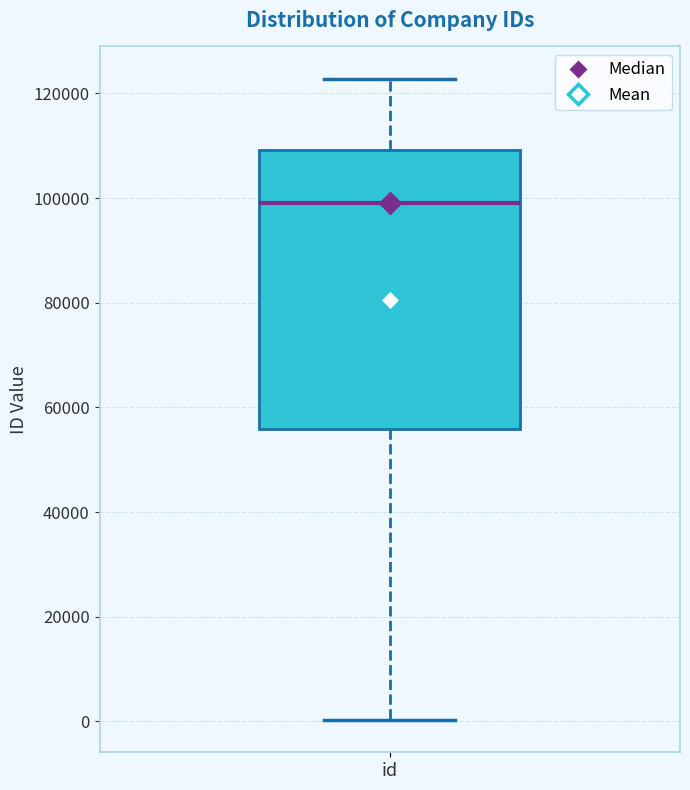

Where does the median line of the box for id sit on the y-axis? The values are not printed on the chart, so give them approximately, as read against the axis.

98000